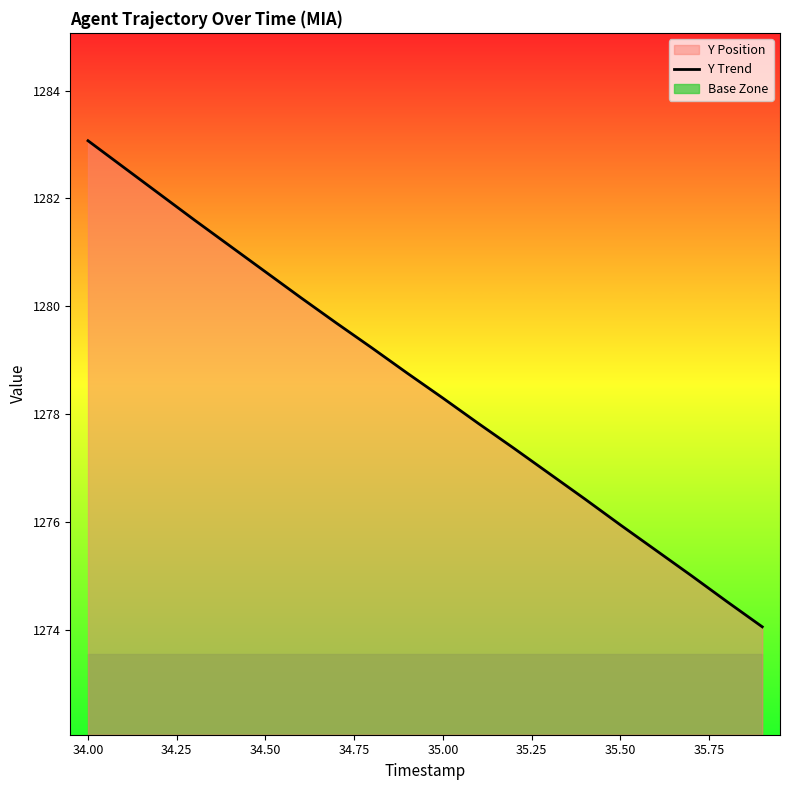

What is the maximum value for Y Trend?

1283.1